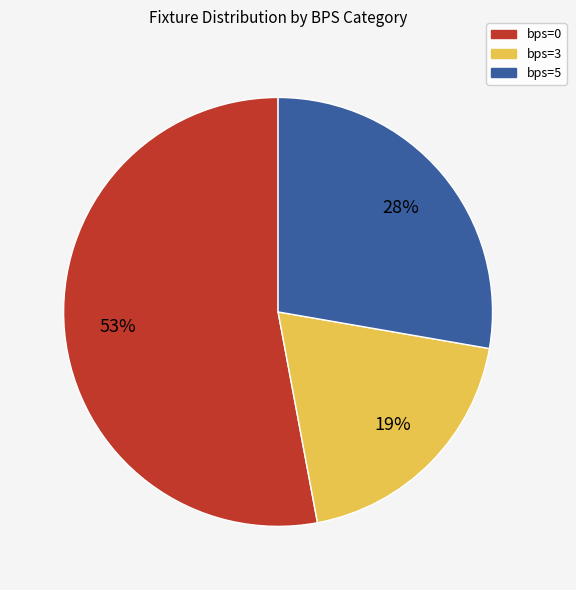

True or false: bps=0 accounts for 53% of the total.

True